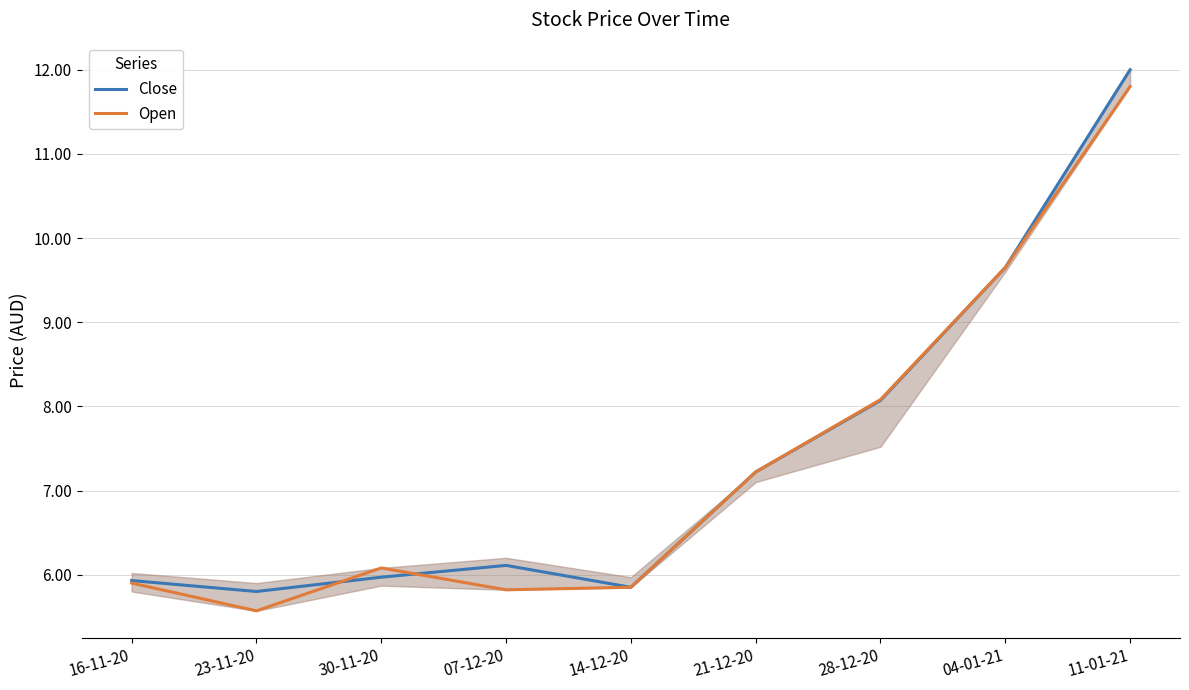

Rank the series by their average value, from lowest to highest.

Open, Close